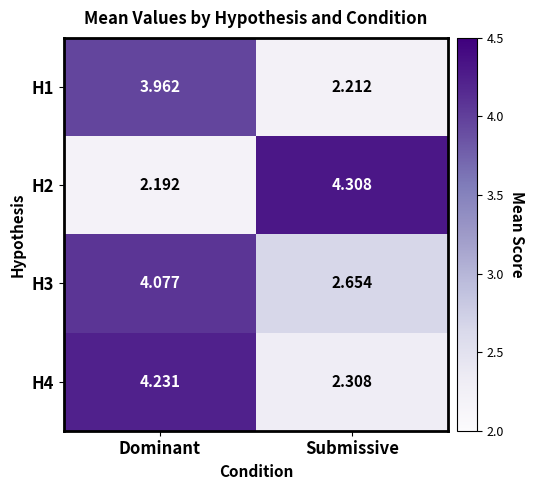

Which series has the largest range (max minus min)?

H2